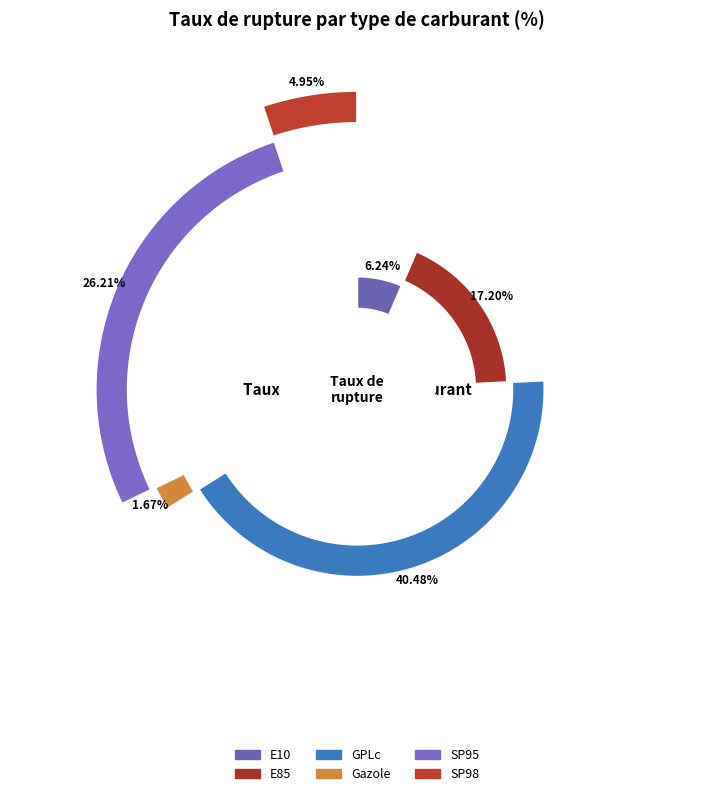

What is the ratio of the value at SP98 to the value at E10?

0.8